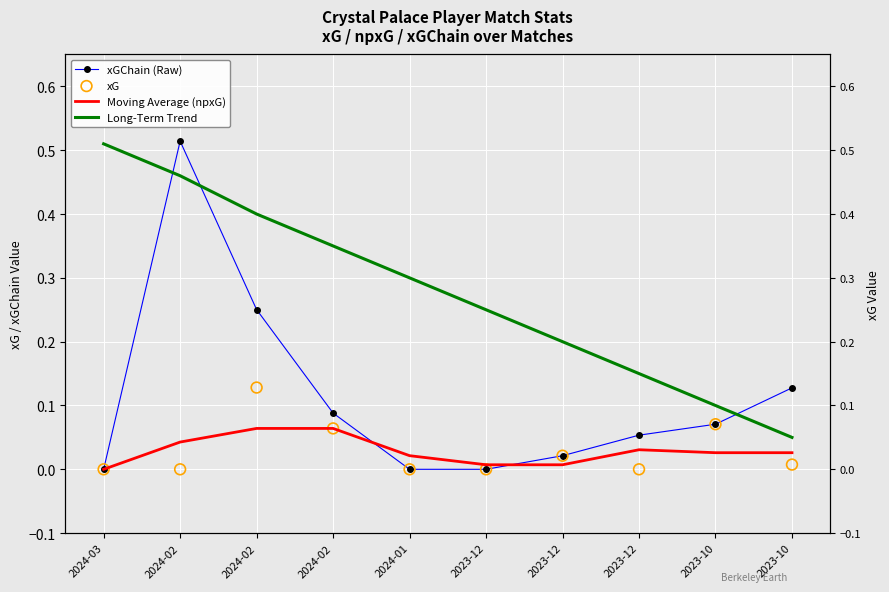

Which series contains the highest Y value?

xGChain (Raw)